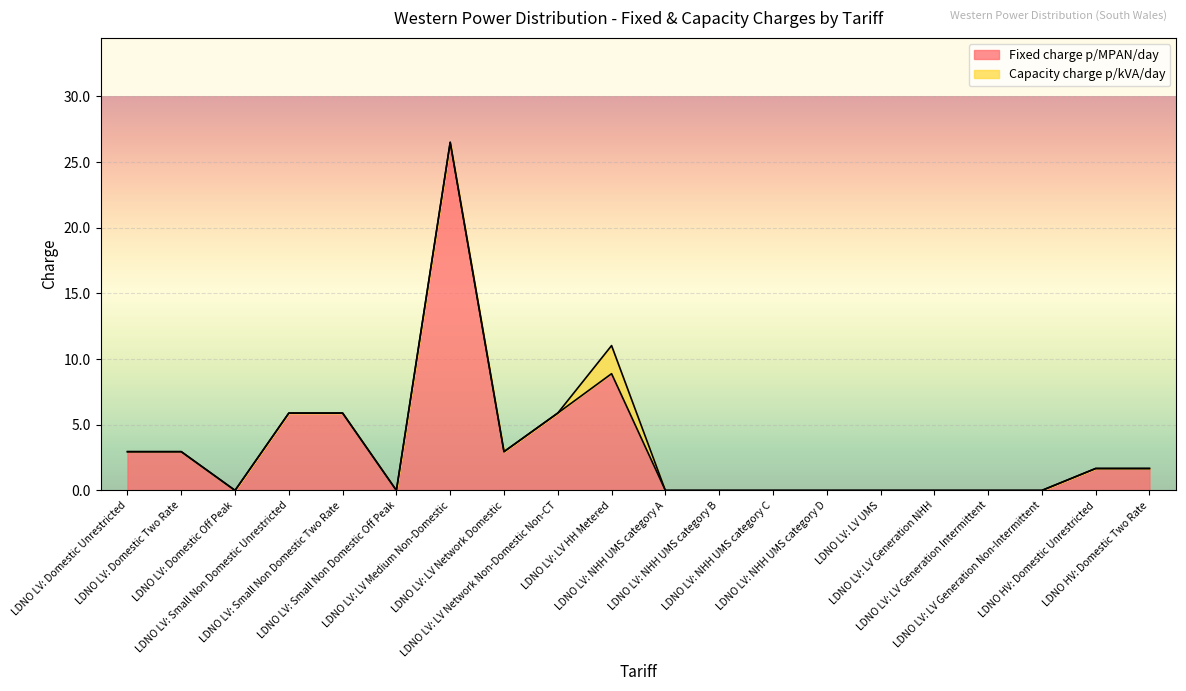

What is the change in value from LDNO LV: LV Network Non-Domestic Non-CT to LDNO HV: Domestic Unrestricted?

-4.2